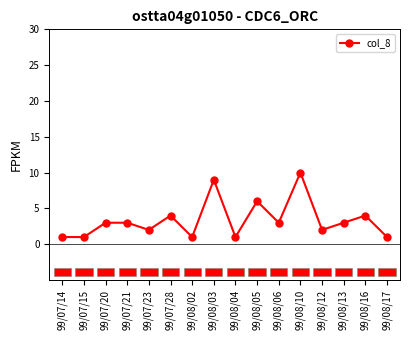

What is the label of the 4th point from the right?

99/08/12